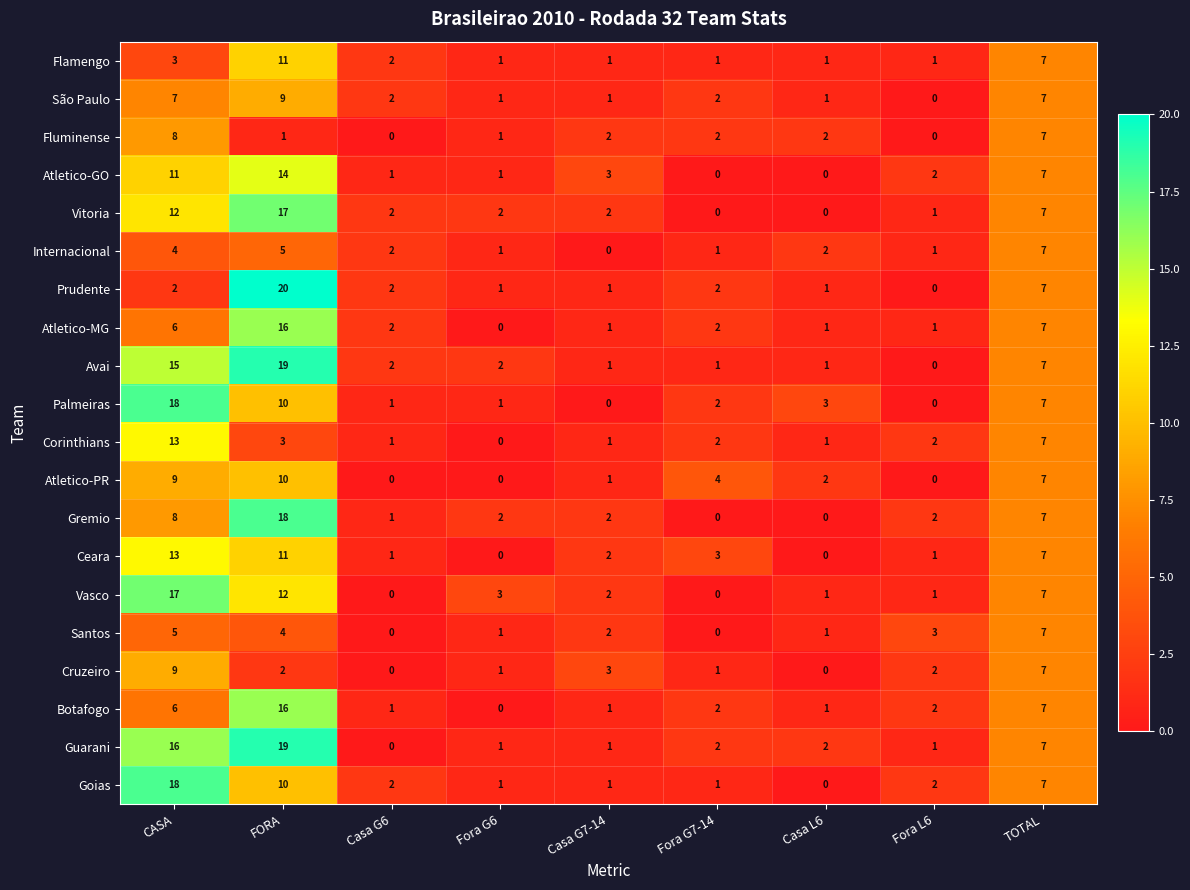

Rank the series at FORA from highest to lowest value.

Prudente, Avai, Guarani, Gremio, Vitoria, Atletico-MG, Botafogo, Atletico-GO, Vasco, Flamengo, Ceara, Palmeiras, Atletico-PR, Goias, São Paulo, Internacional, Santos, Corinthians, Cruzeiro, Fluminense